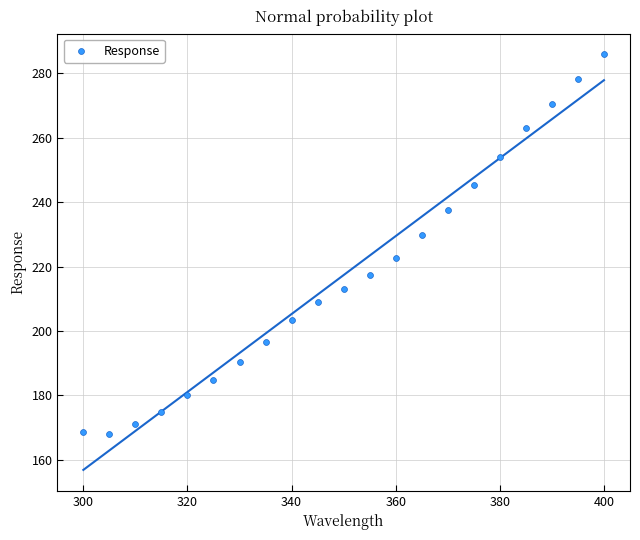

What is the range of Y values (max minus min)?

117.8